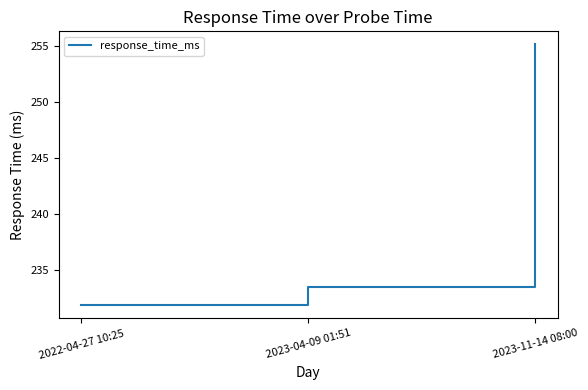

What is the maximum value shown in the chart?

255.1